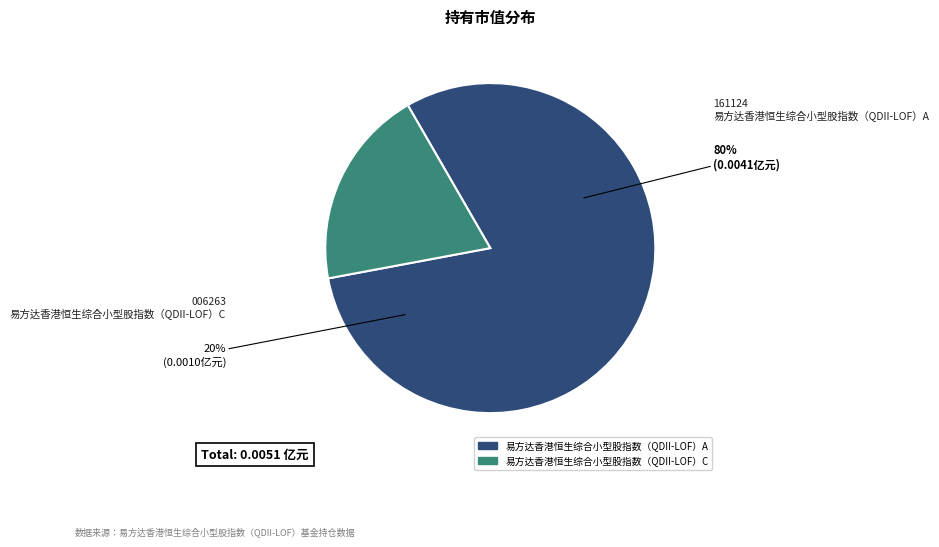

To the nearest percent, what is the average slice percentage?

50%